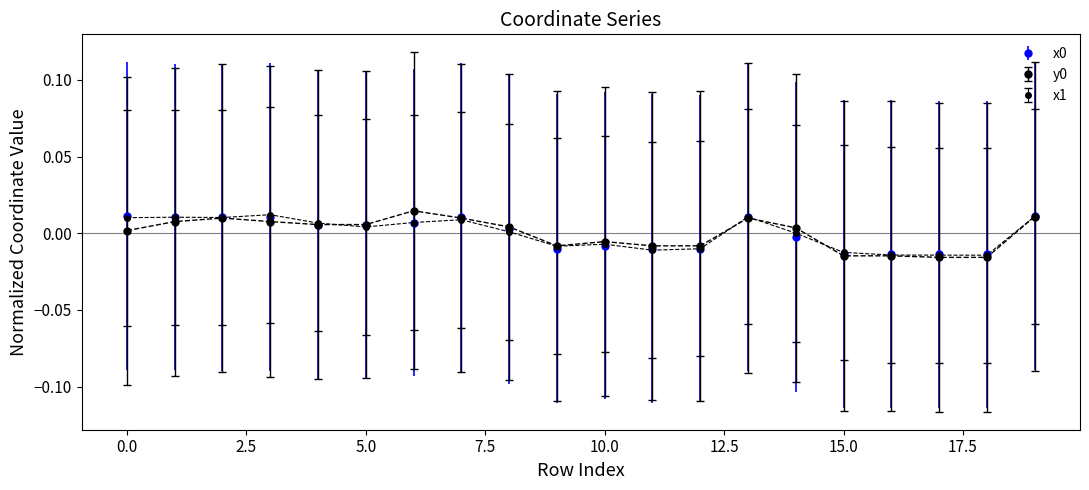

Which series has the largest total across all categories?

x1